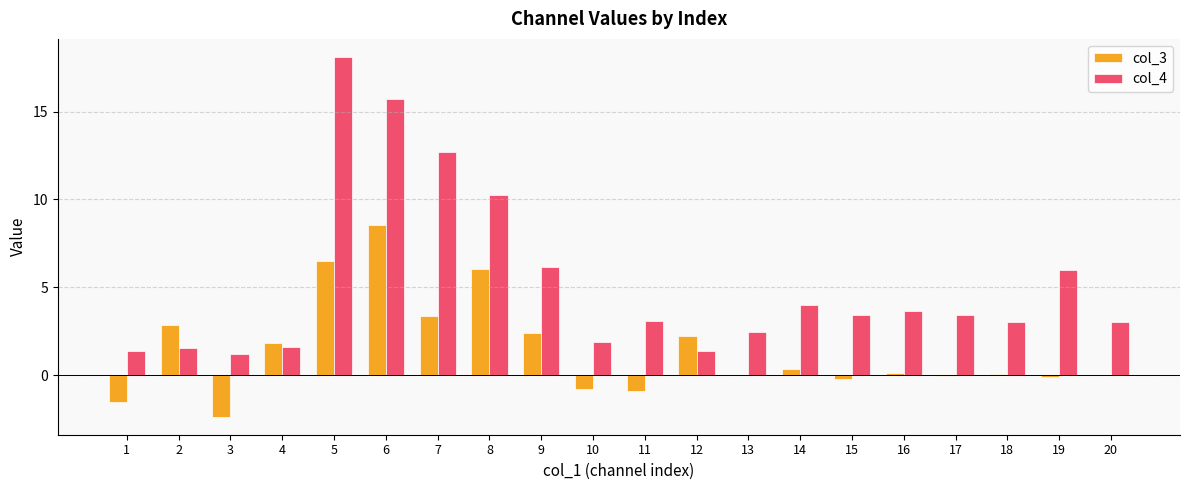

True or false: col_3 has a value of -0.8 at 10.

True